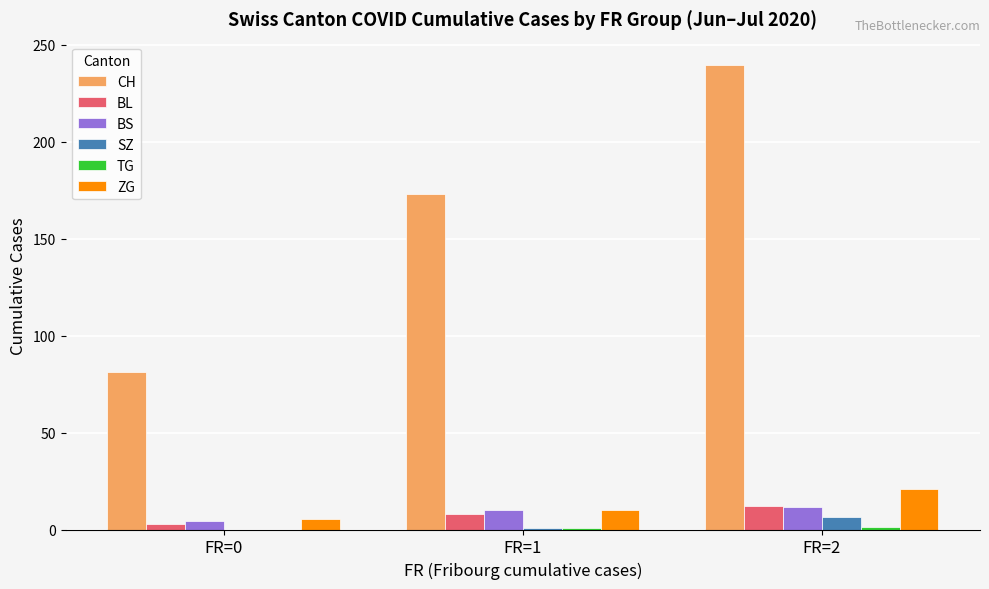

How many data points does each series have?

3